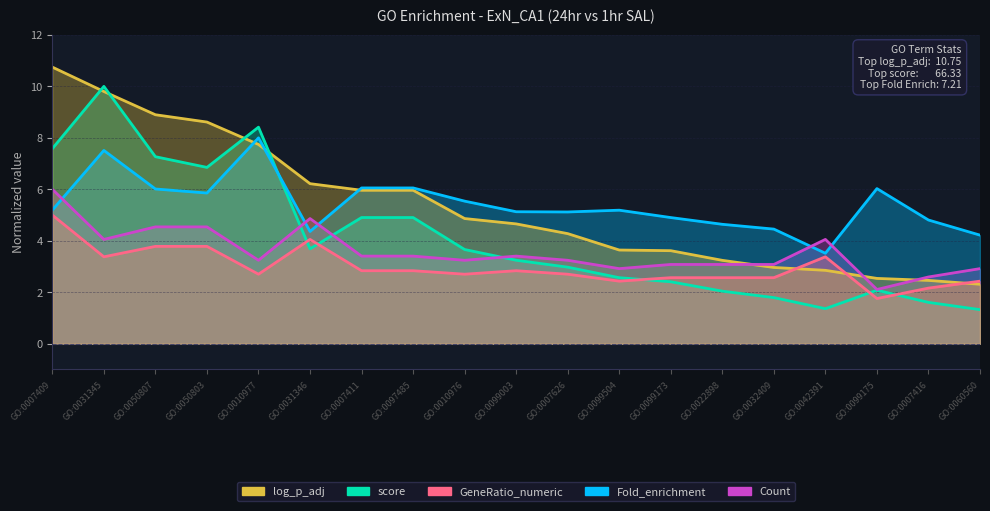

The score series shows 5.7 at GO:0010977. True or false?

False